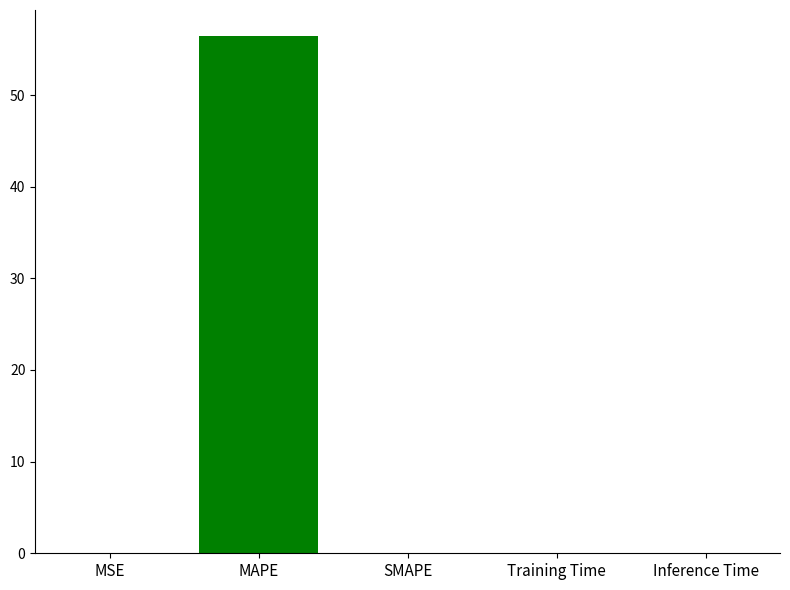

Rank the categories by value from lowest to highest.

SMAPE, Training Time, Inference Time, MSE, MAPE